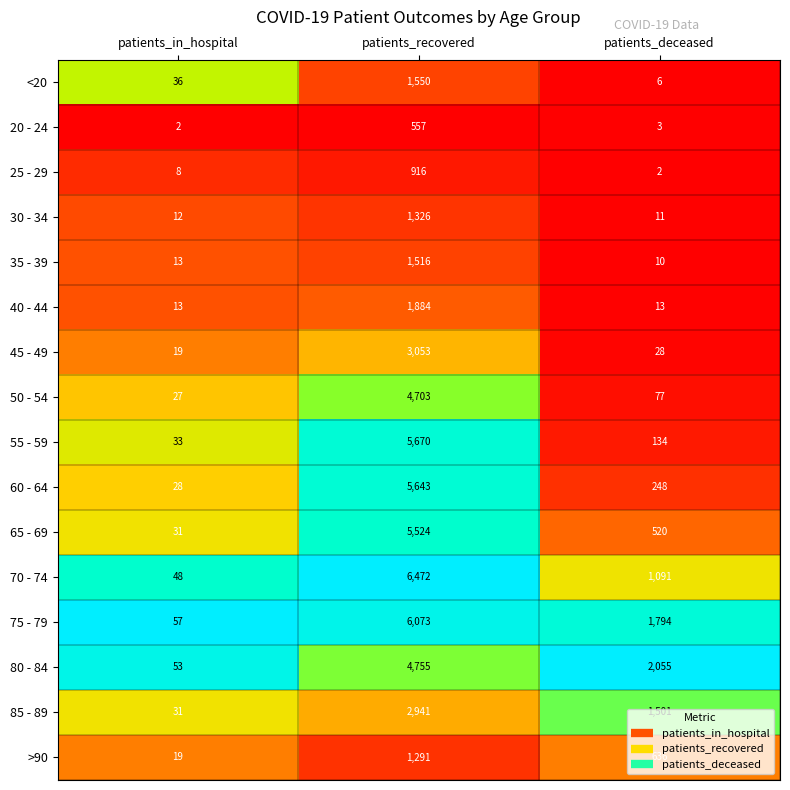

True or false: 25 - 29 has a value of 916 at patients_recovered.

True